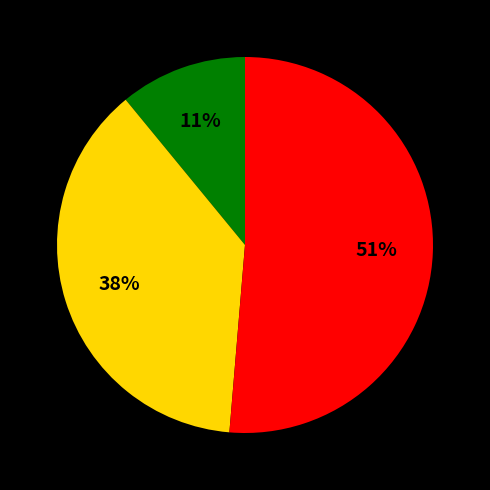

To the nearest percent, what is the average slice percentage?

33%